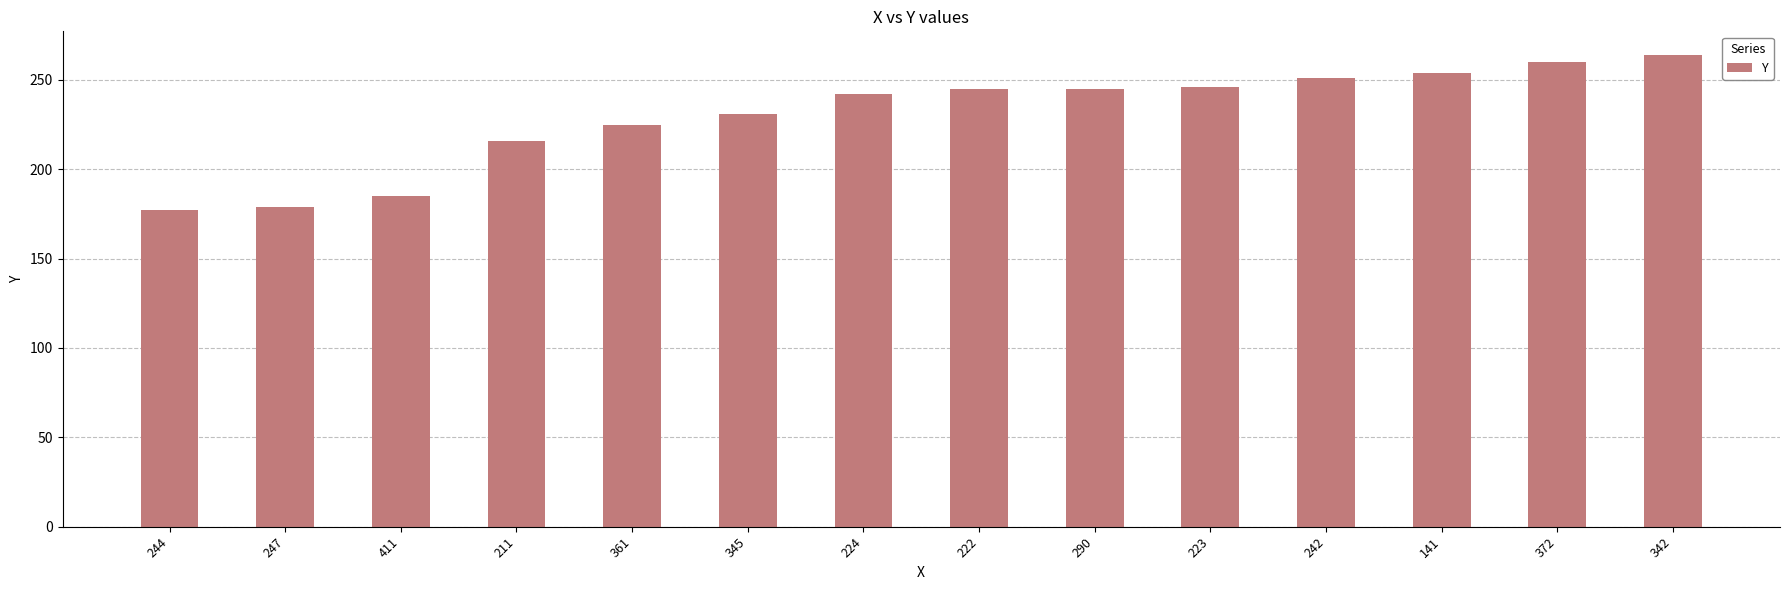

How many bars are there in total?

14